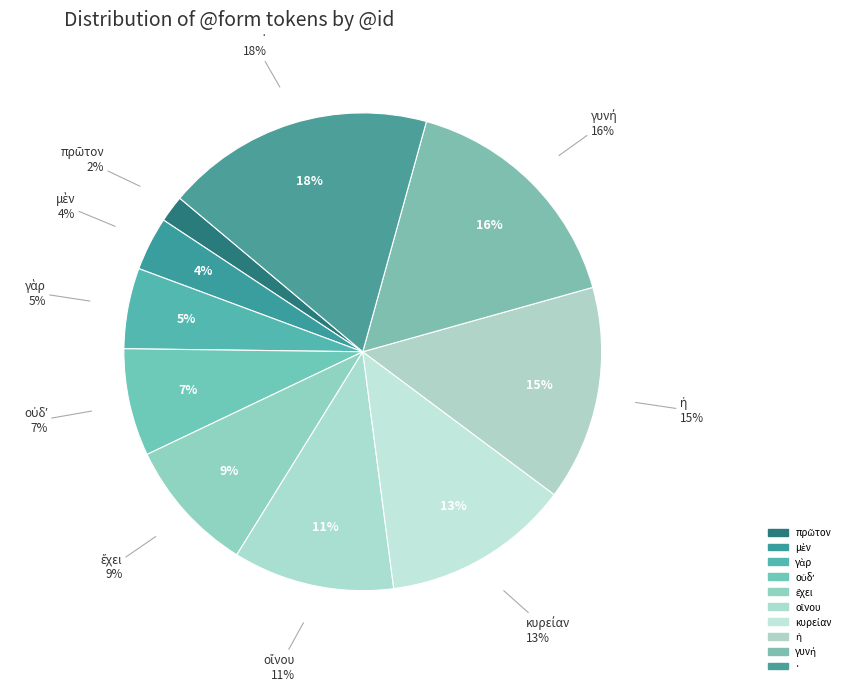

To the nearest percent, what is the average slice percentage?

10%